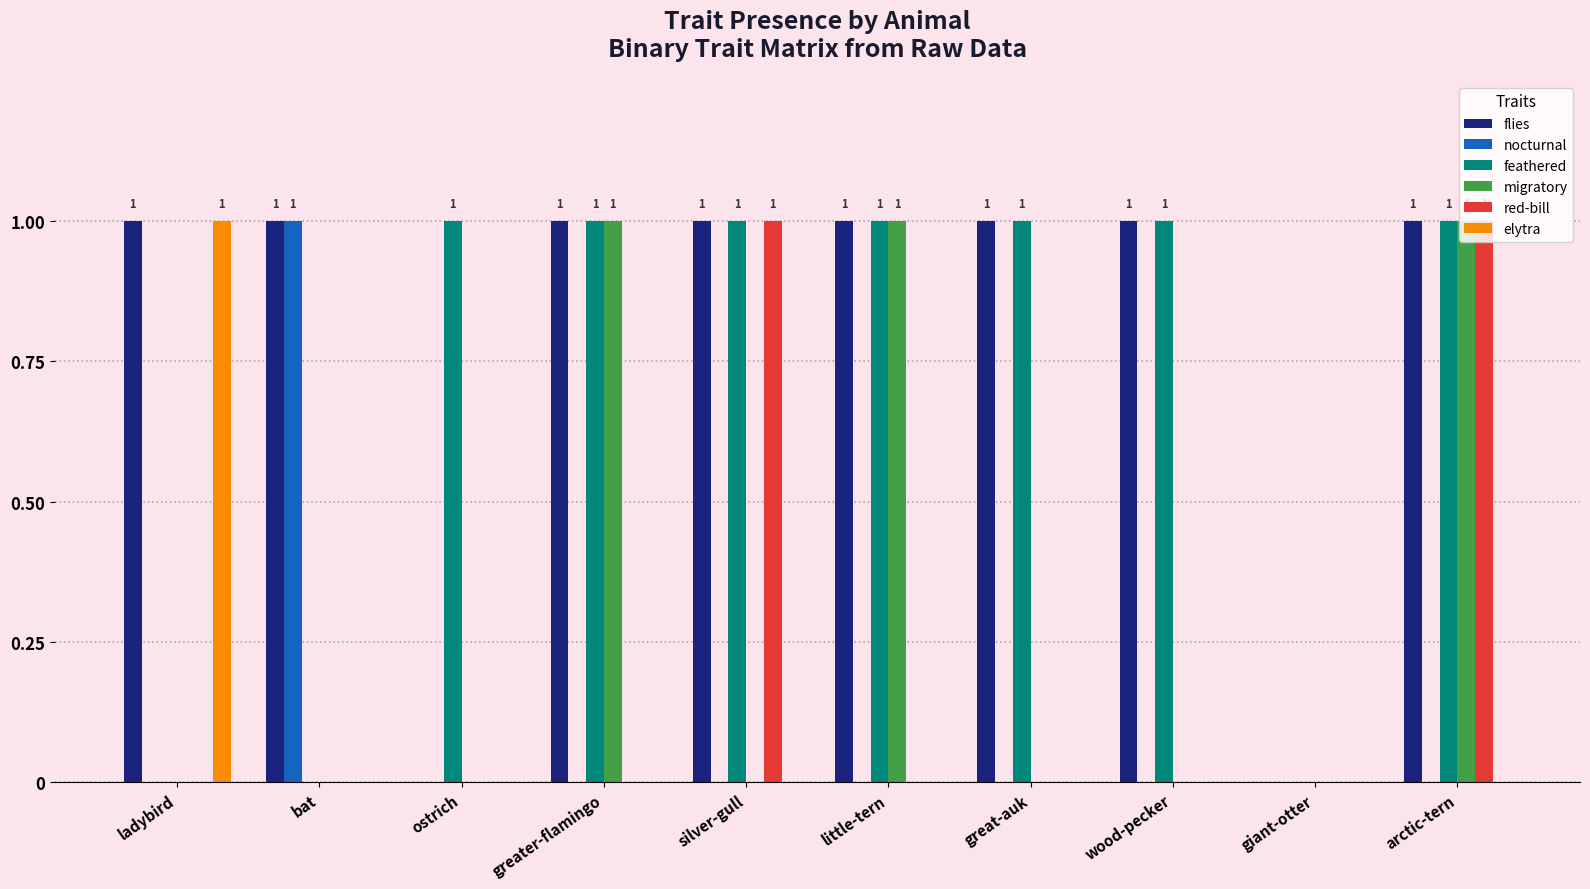

At which category is the sum across all series the highest?

arctic-tern